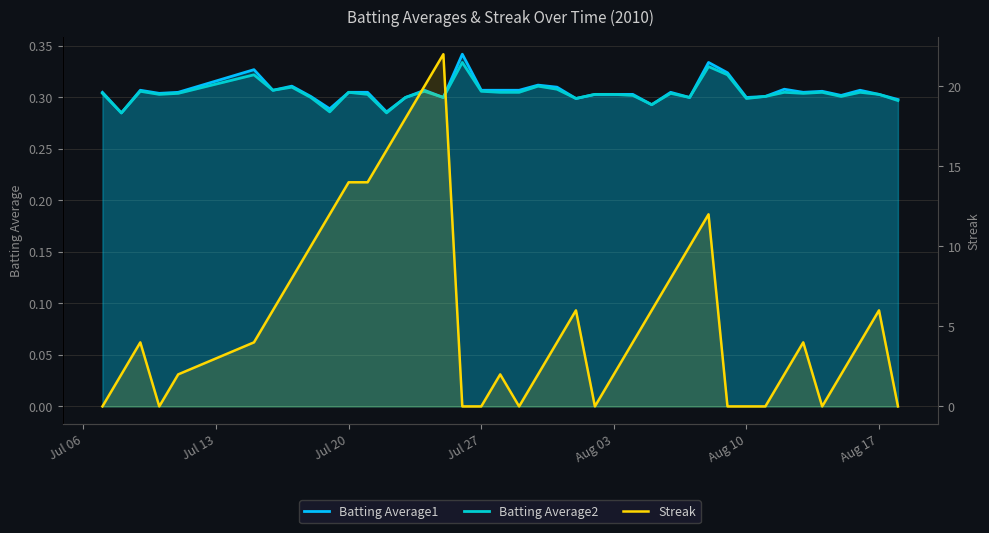

After their last crossing, which series has the higher values: Batting Average2 or Streak?

Batting Average2